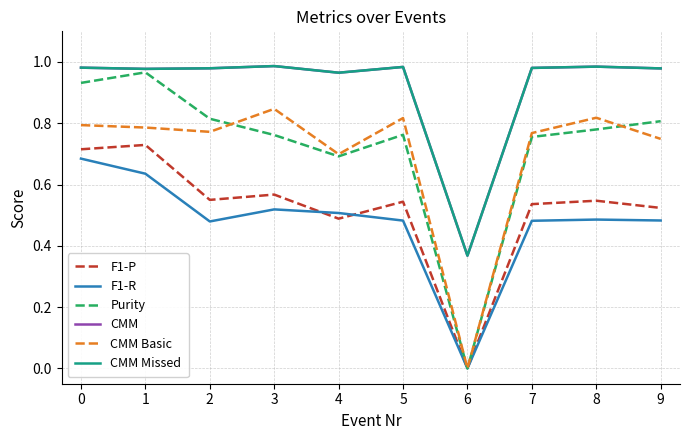

Which category has the lowest value in the CMM Missed series?

6